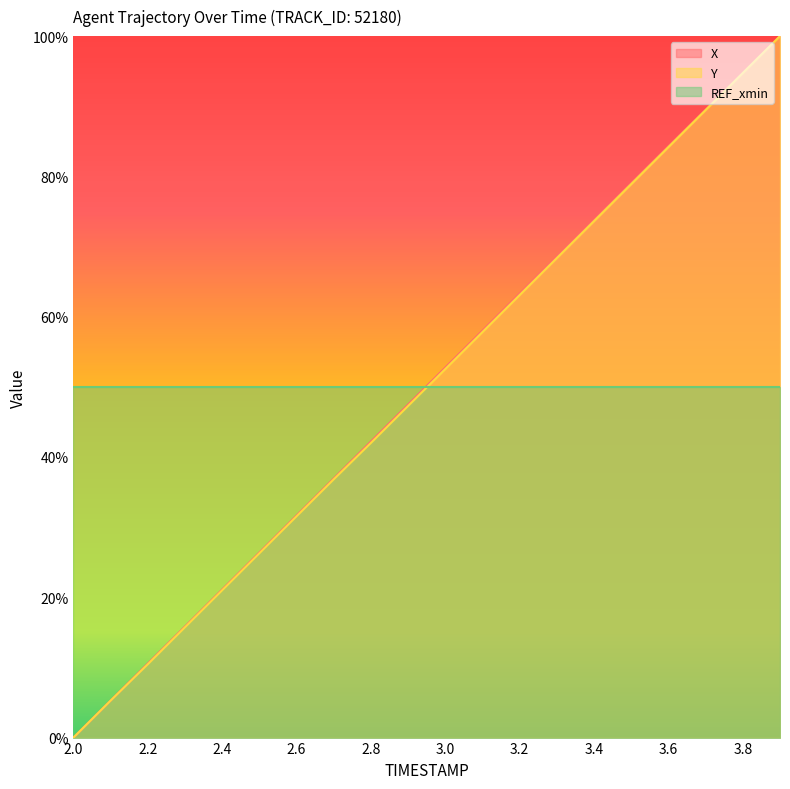

Does the chart display data point markers on the line(s)?

No